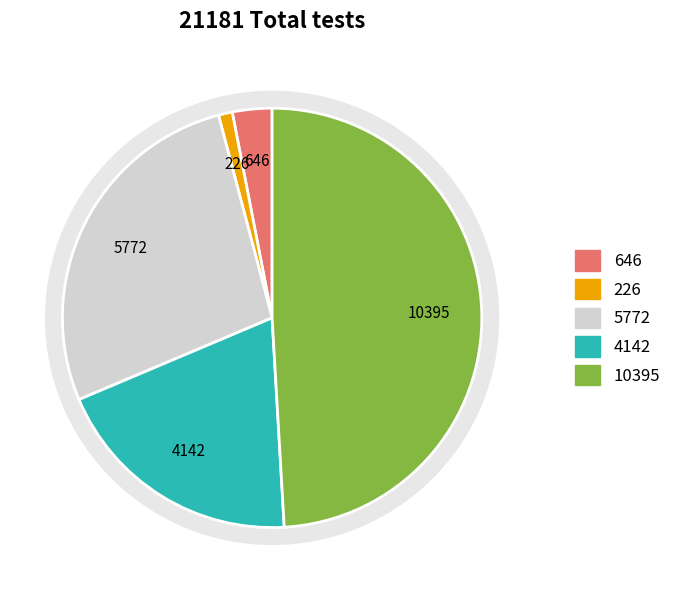

Does 3454 represent more than half of the total?

No